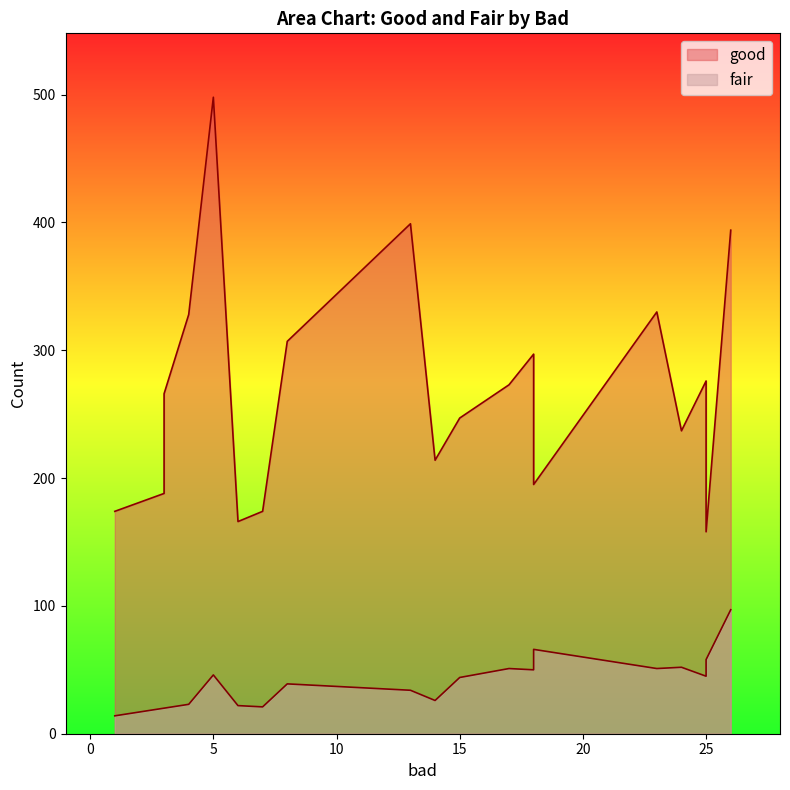

Where is the first local maximum for good?

5